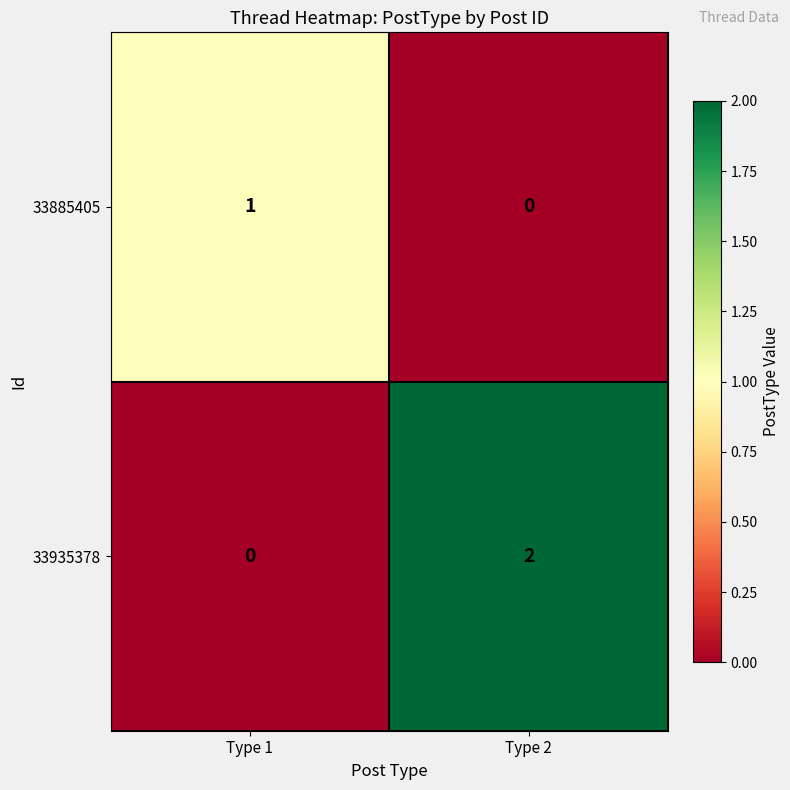

At which label does 33935378 reach its peak?

Type 2